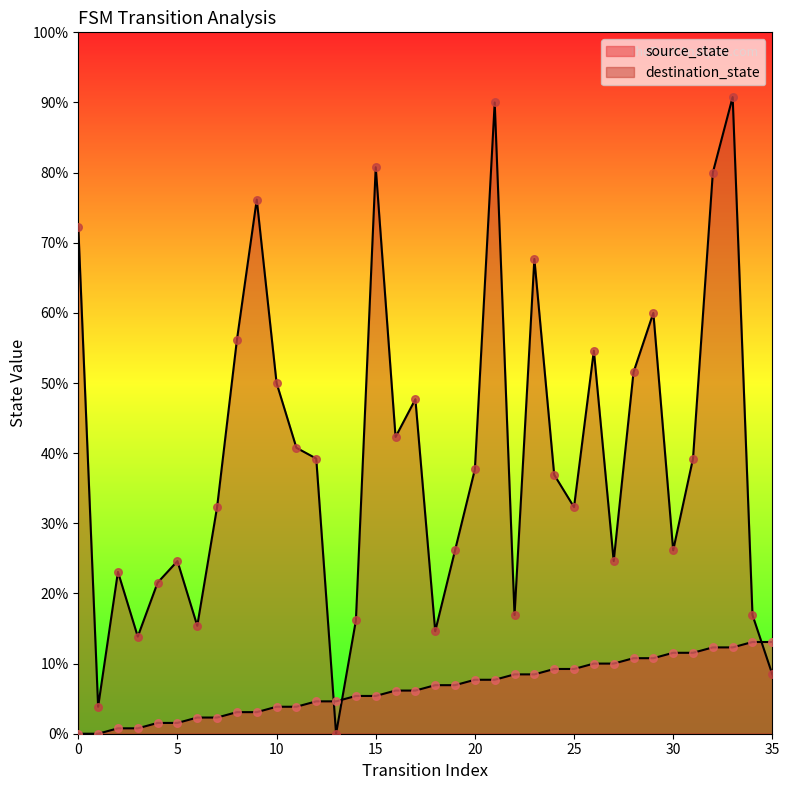

Which series contains the highest Y value?

destination_state